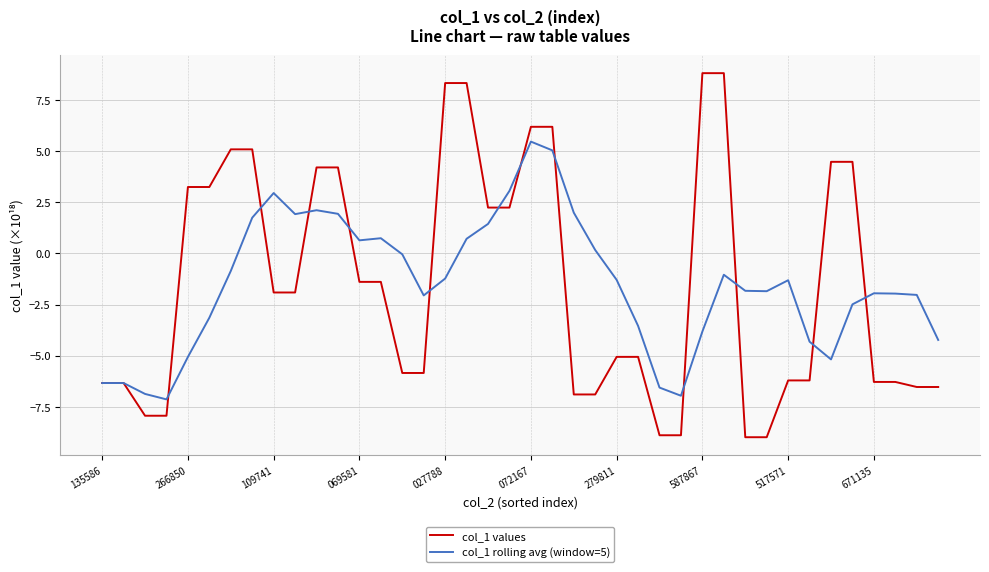

What is the sum of all col_1 rolling avg (window=5) values?

-59.5